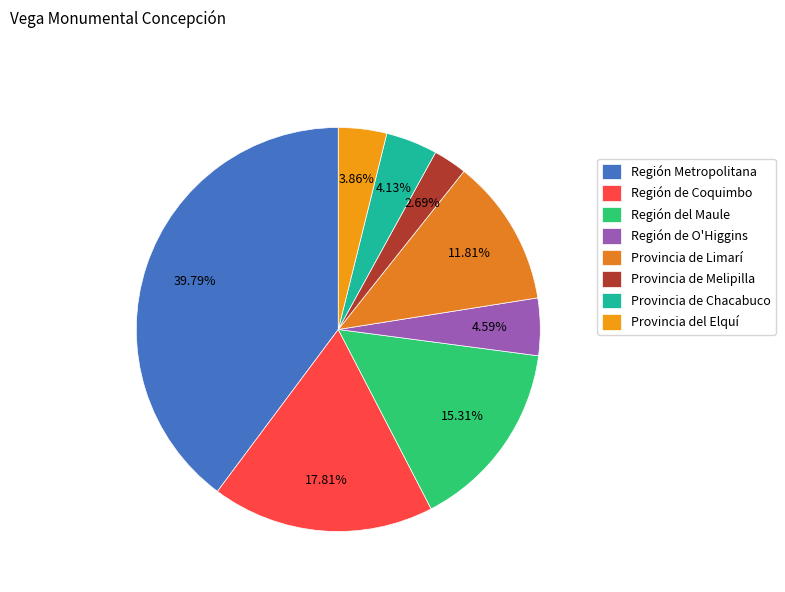

Which has a higher value, Región Metropolitana or Provincia de Melipilla?

Región Metropolitana